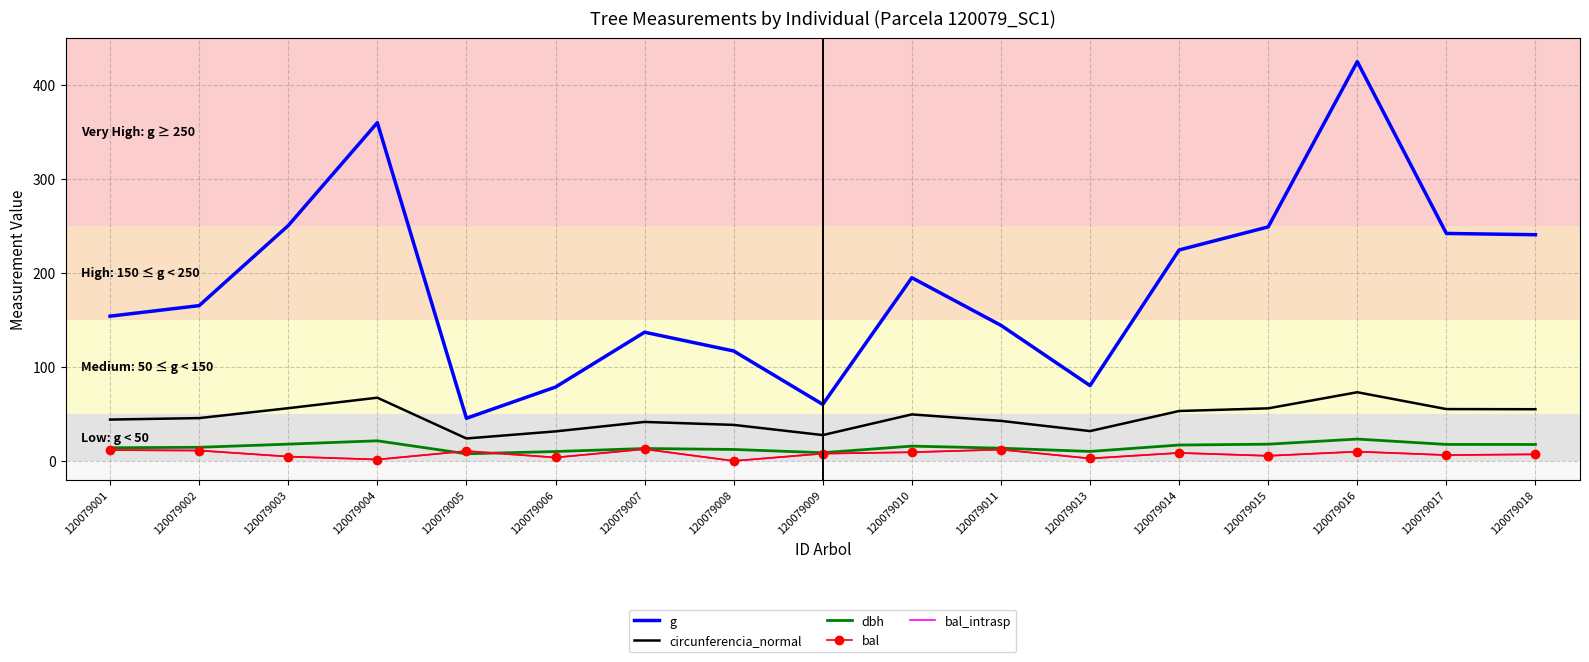

At how many categories does at least one series exceed 201?

7